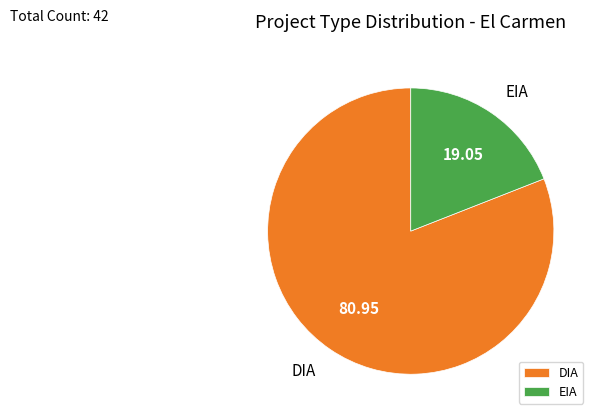

Does any single category account for the majority?

Yes